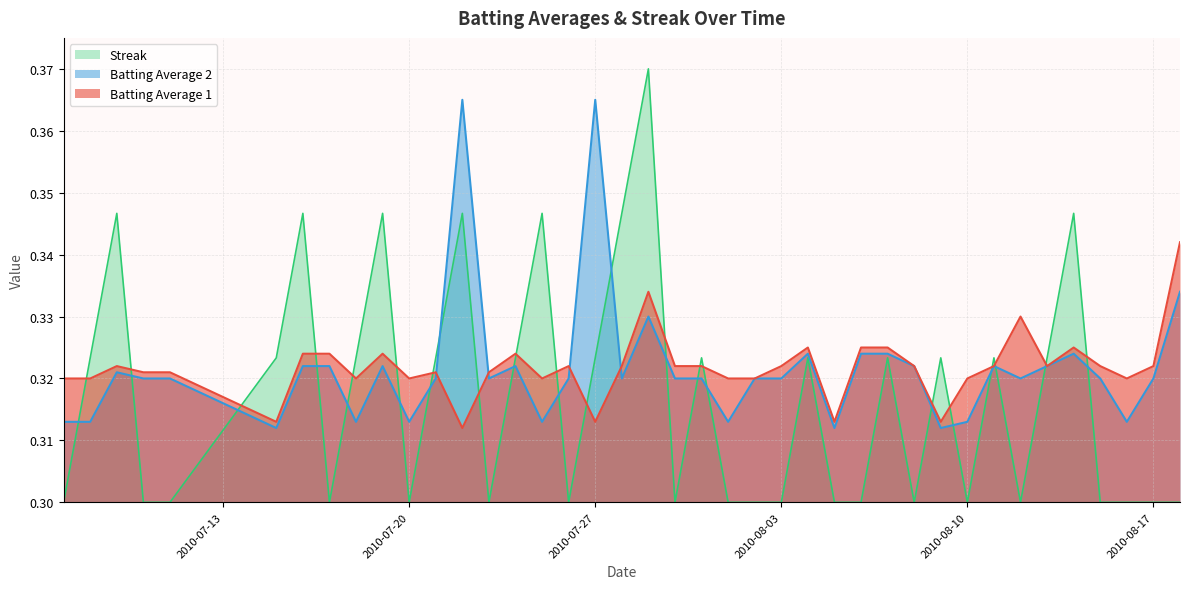

After their last crossing, which series has the higher values: Batting Average 2 or Batting Average 1?

Batting Average 1